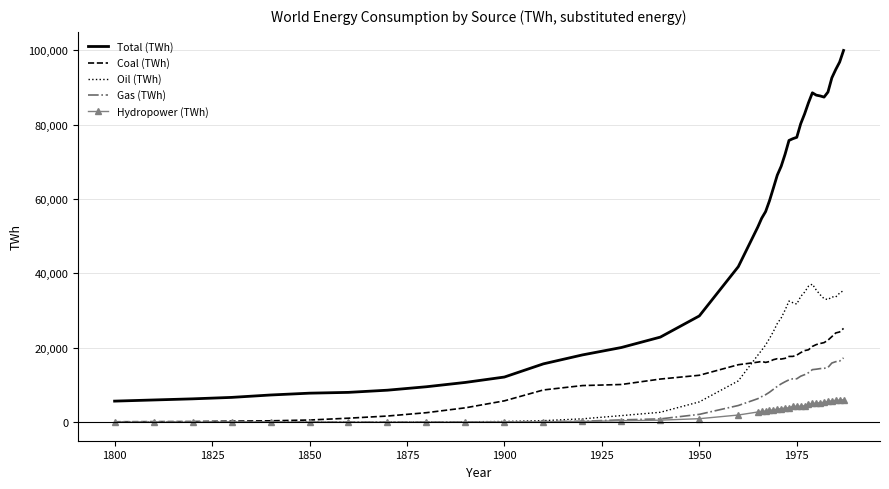

Which series has the widest spread of values?

Total (TWh)